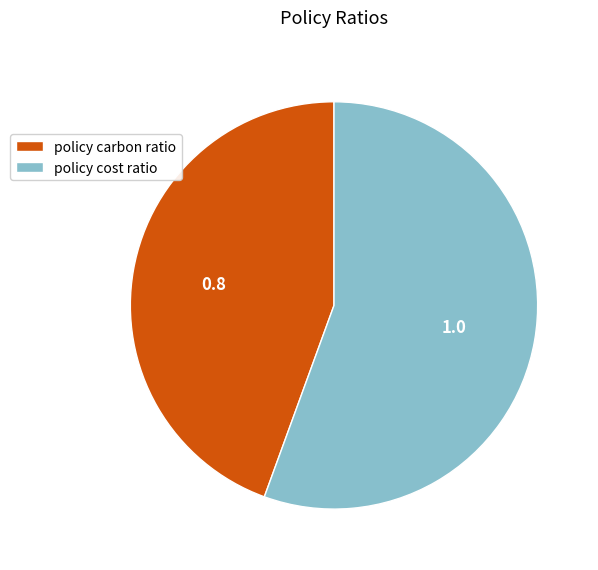

What is the largest slice in the pie chart?

policy cost ratio